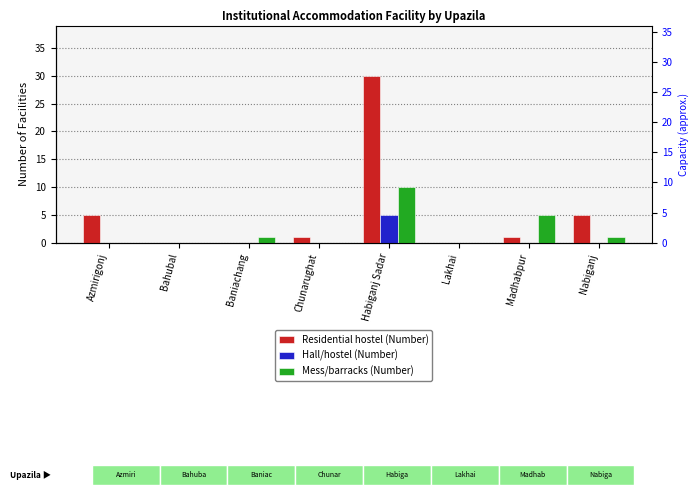

Which series has the largest total across all categories?

Residential hostel (Number)